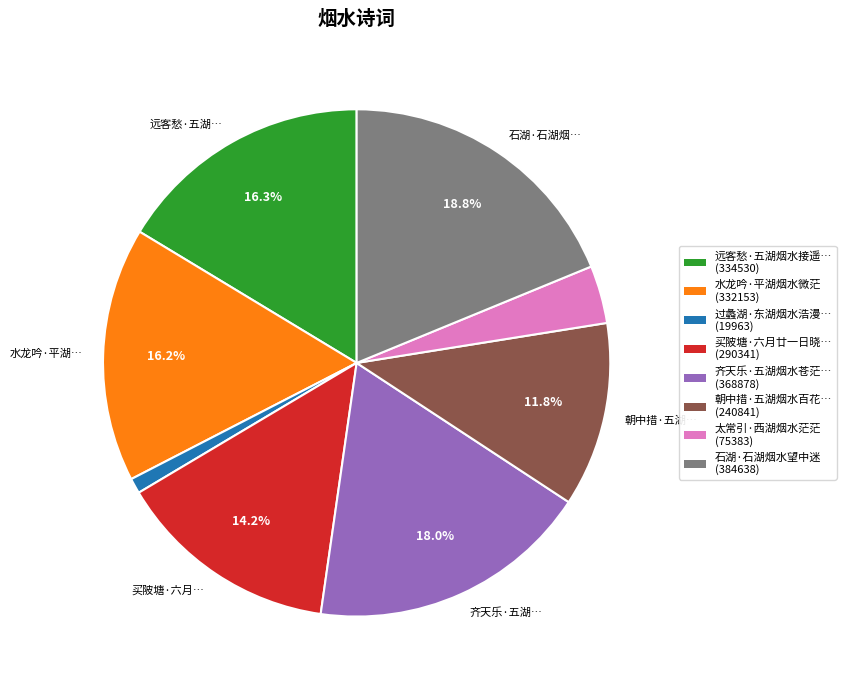

Is there any slice that represents more than half of the pie?

No